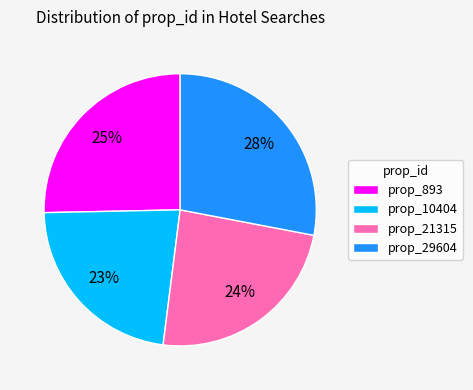

Which slice is the largest?

prop_29604